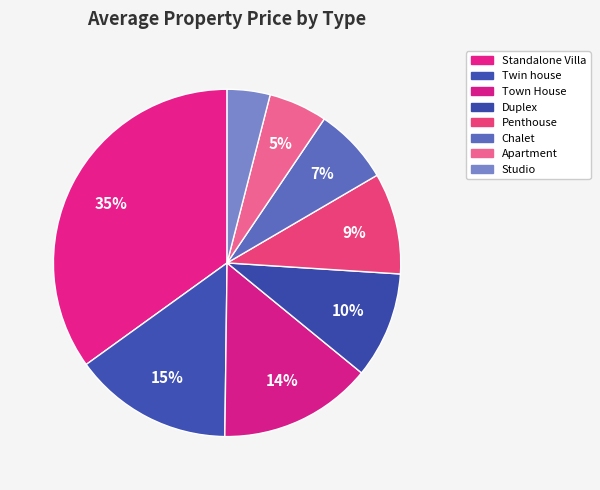

Is it true that Duplex is 10% of the pie?

True